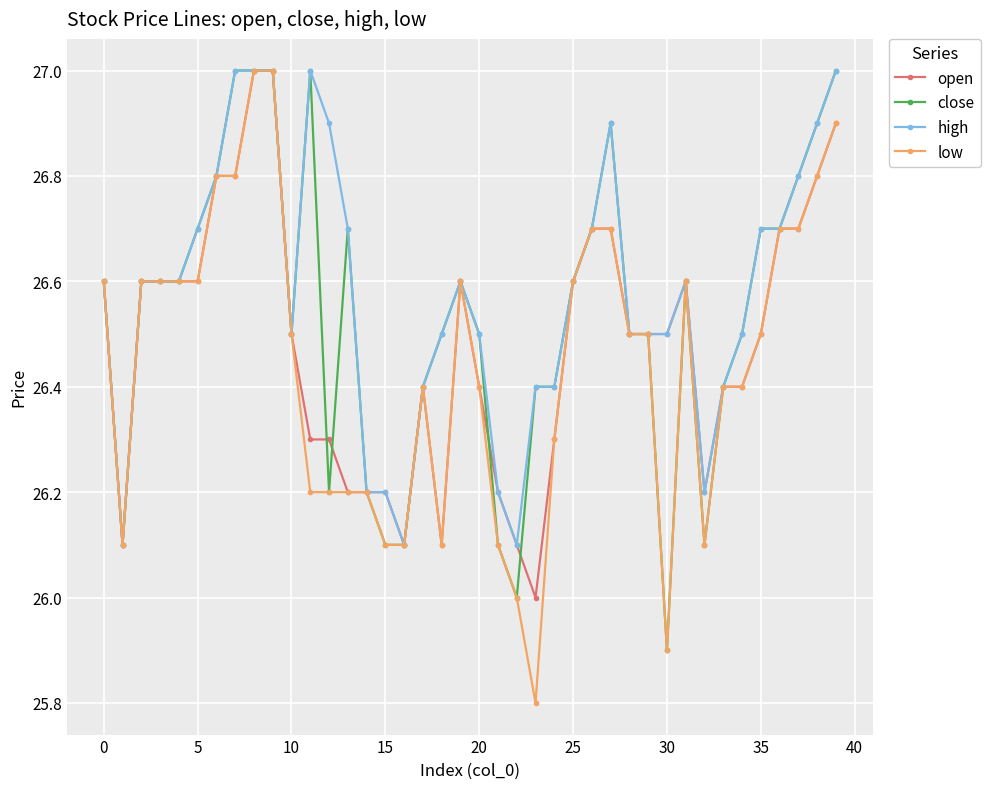

What are all the series names shown in the legend?

open, close, high, low